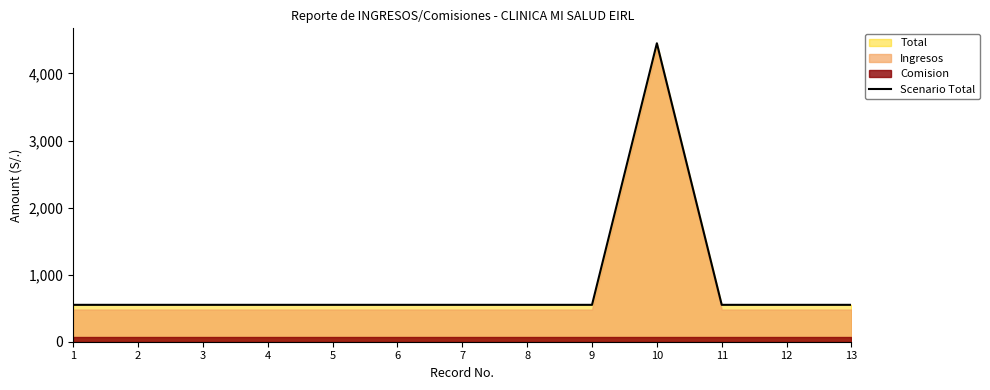

List the labels in order of value, largest first.

10, 1, 2, 3, 4, 5, 6, 7, 8, 9, 11, 12, 13